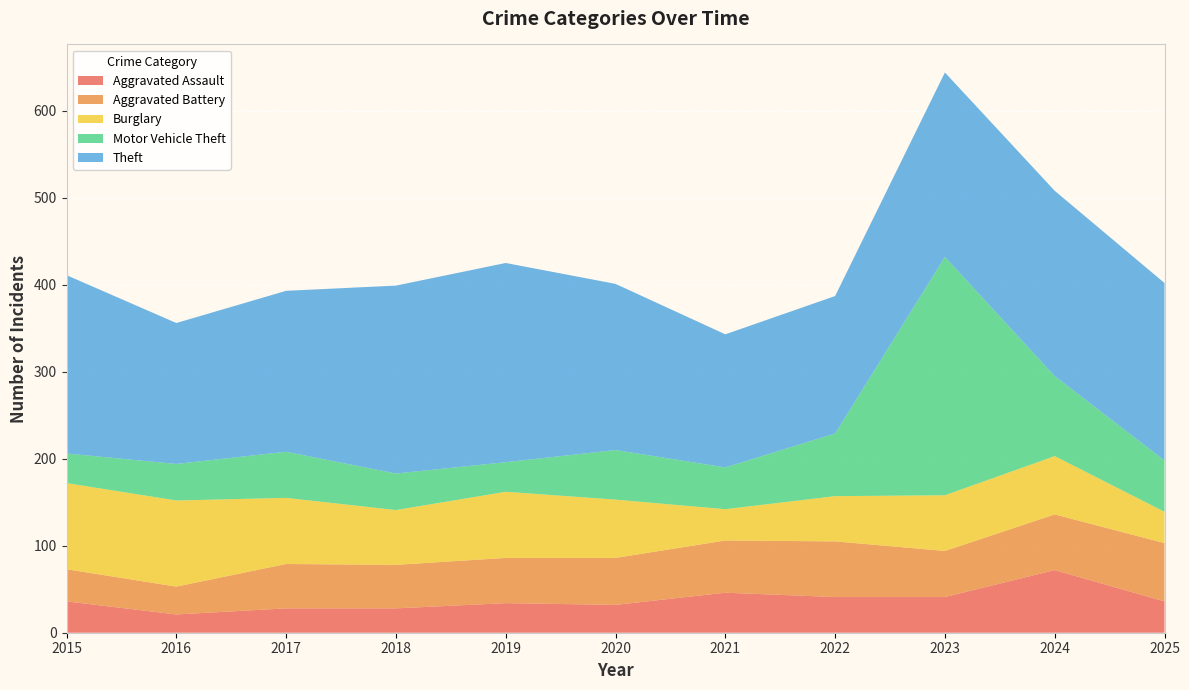

Reading left to right, extract all data points from this chart.

Aggravated Assault: 2015=36	2016=21	2017=28	2018=28	2019=34	2020=32	2021=46	2022=41	2023=41	2024=72	2025=36
Aggravated Battery: 2015=37	2016=32	2017=51	2018=50	2019=52	2020=54	2021=60	2022=64	2023=53	2024=64	2025=67
Burglary: 2015=99	2016=99	2017=76	2018=63	2019=76	2020=67	2021=36	2022=52	2023=64	2024=67	2025=36
Motor Vehicle Theft: 2015=34	2016=42	2017=53	2018=42	2019=34	2020=57	2021=48	2022=72	2023=274	2024=92	2025=59
Theft: 2015=205	2016=162	2017=185	2018=216	2019=229	2020=191	2021=153	2022=158	2023=212	2024=213	2025=204